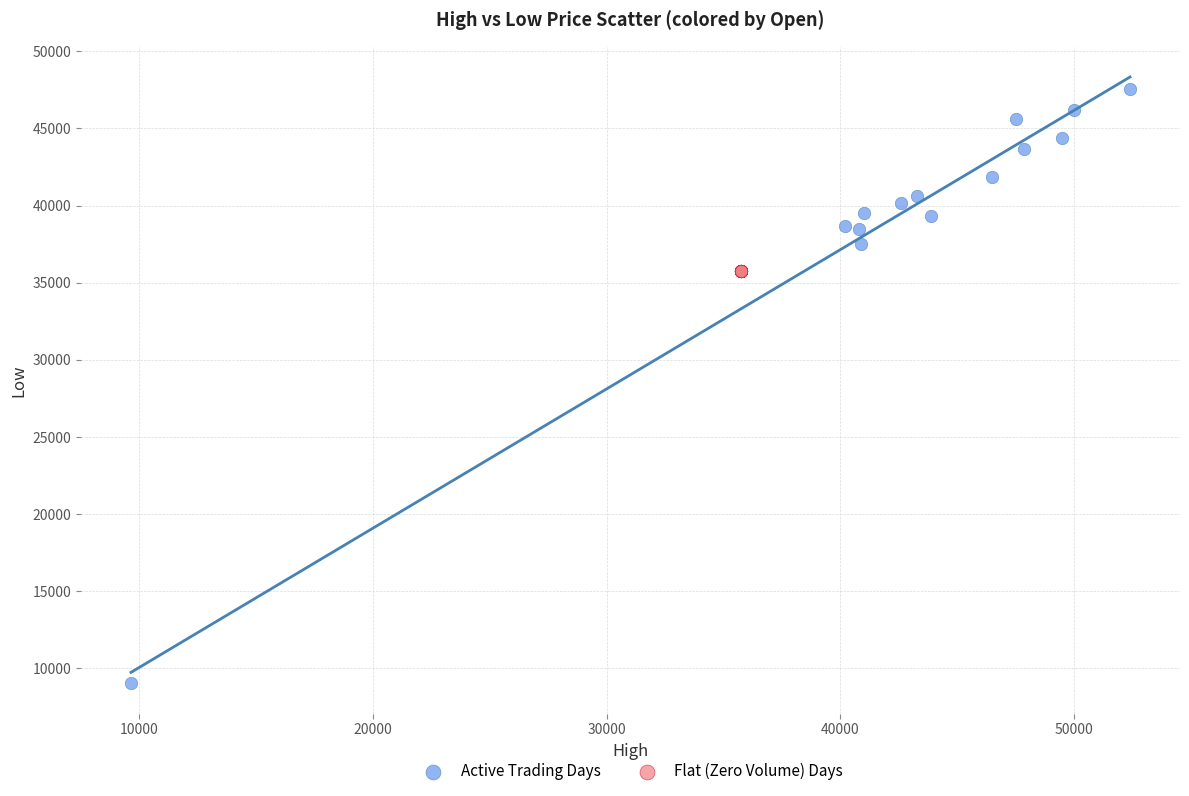

Which series contains the highest Y value?

Active Trading Days